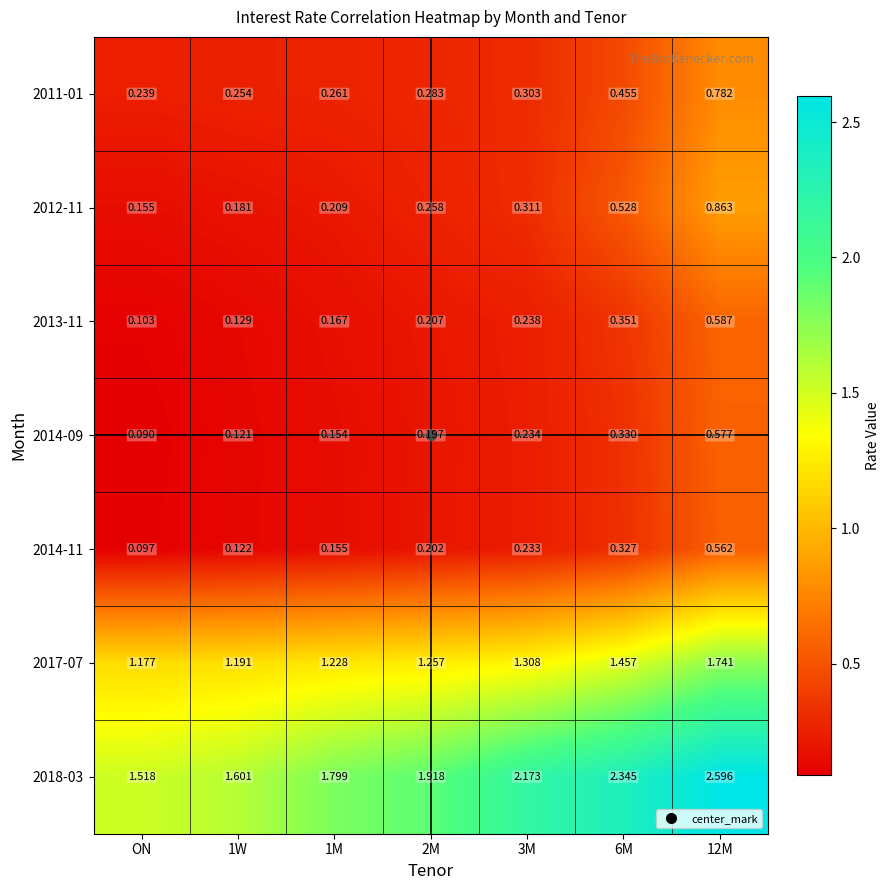

What is the total value across all series at 1M?

4.0